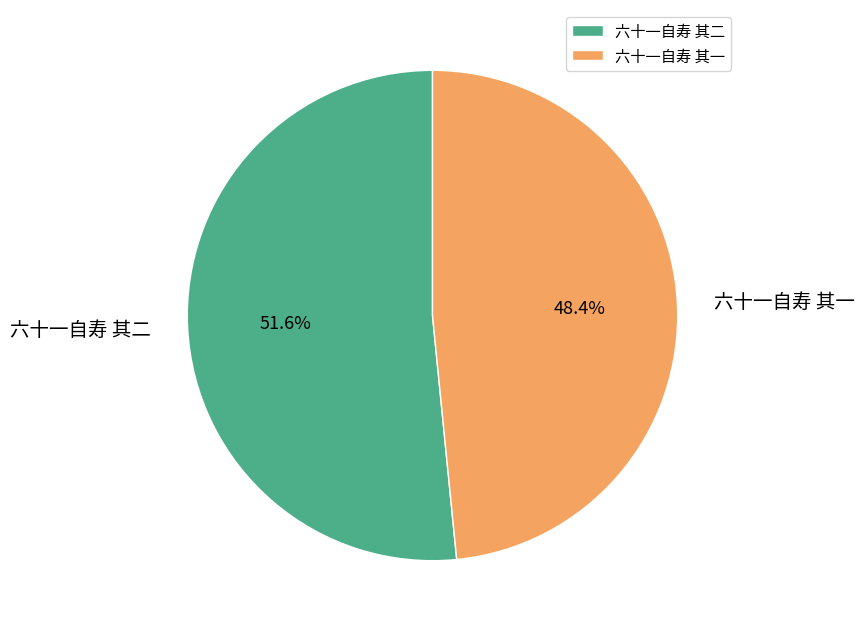

Which has a higher value, 六十一自寿 其一 or 六十一自寿 其二?

六十一自寿 其二